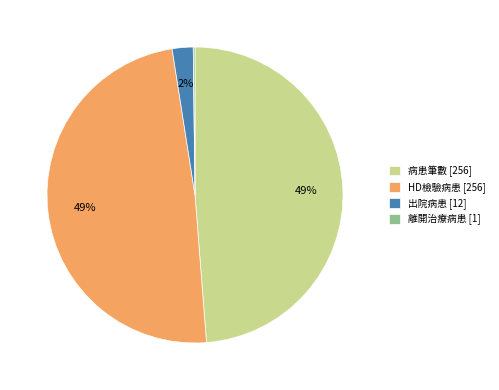

Does 出院病患 [12] account for over 50% of the chart?

No